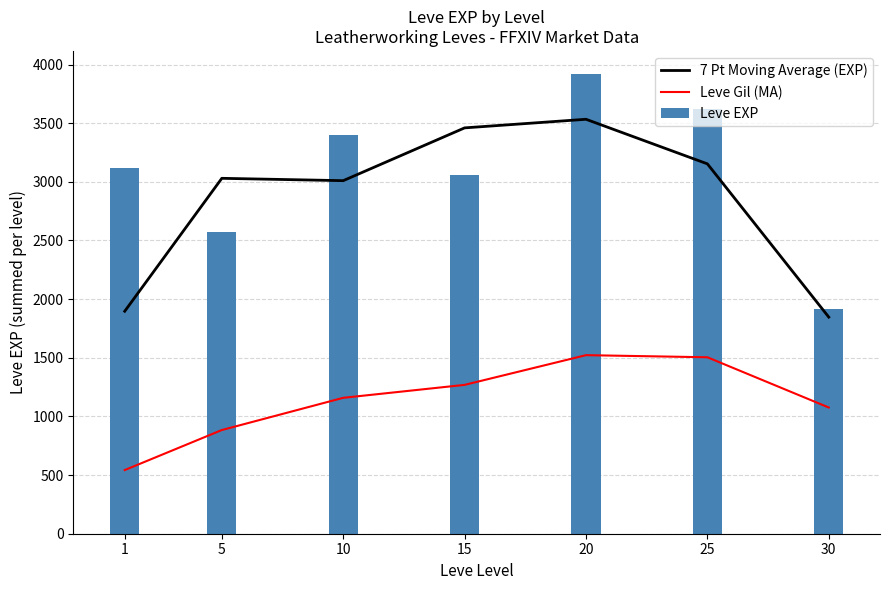

Reading left to right, what are all the values shown in this chart?

7 Pt Moving Average (EXP): 1896.7	3030.0	3010.0	3460.0	3533.3	3153.3	1846.7
Leve Gil (MA): 542.7	884.0	1158.7	1269.0	1522.3	1504.3	1076.0
Leve EXP: 3120.0	2570.0	3400.0	3060.0	3920.0	3620.0	1920.0